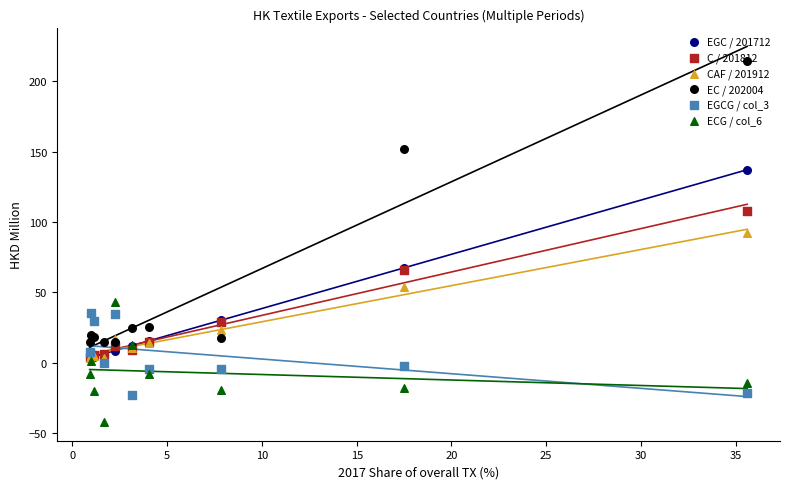

What are all the series names shown in the legend?

EGC / 201712, C / 201812, CAF / 201912, EC / 202004, EGCG / col_3, ECG / col_6